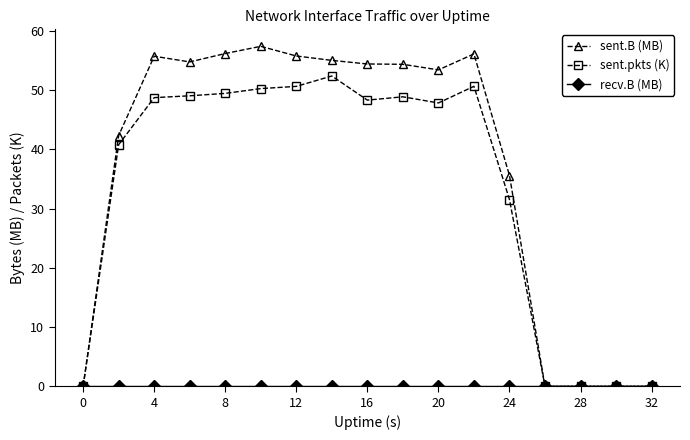

How many categories are shown in the chart?

17